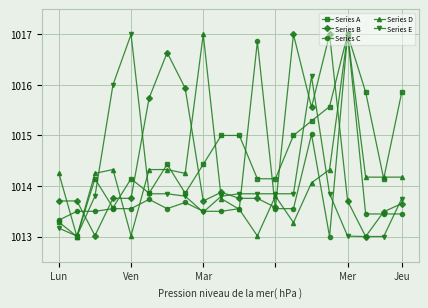

True or false: Series B has more than 1 interior local peaks.

True